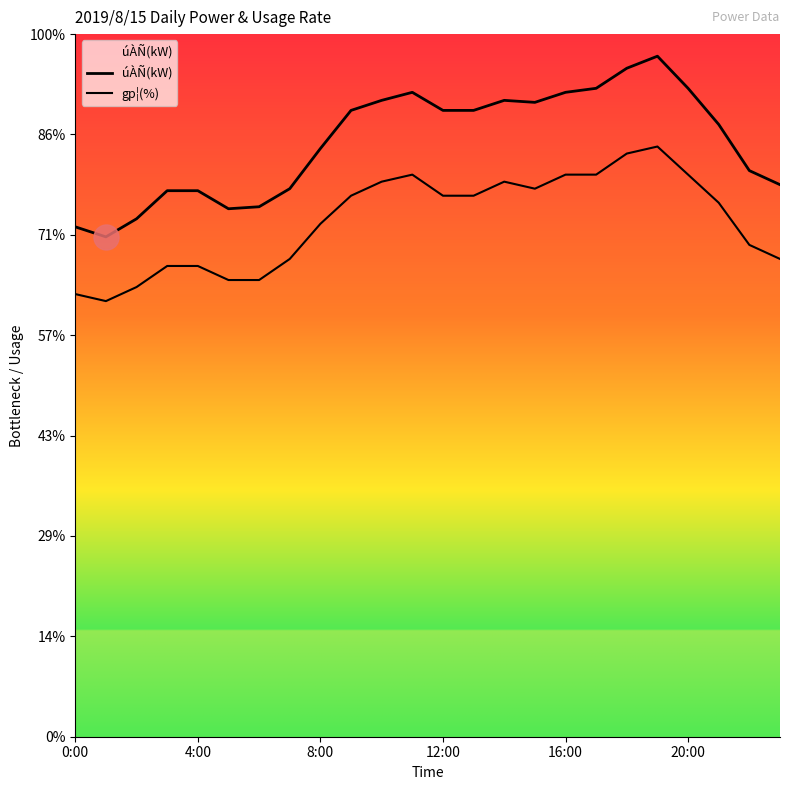

Is this an area chart (filled region under the line)?

Yes